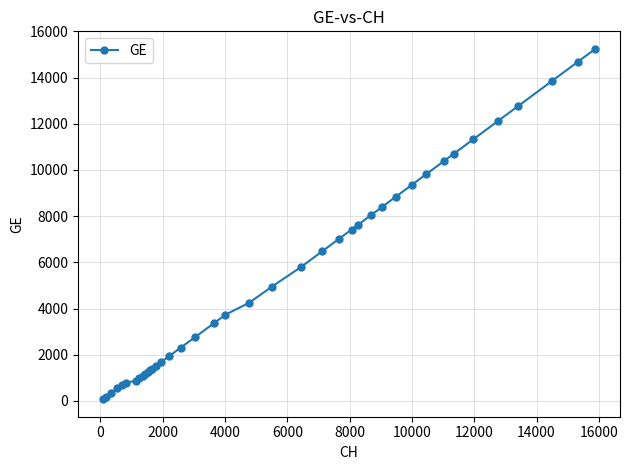

What is the difference between the second highest and minimum values?

14612